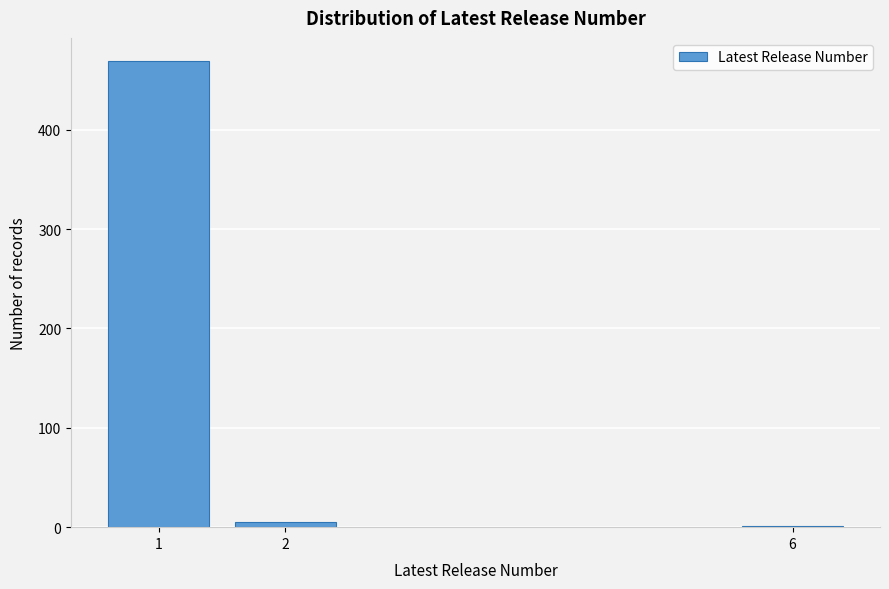

Reading right to left, list all the values displayed in this chart.

6=1	2=5	1=469